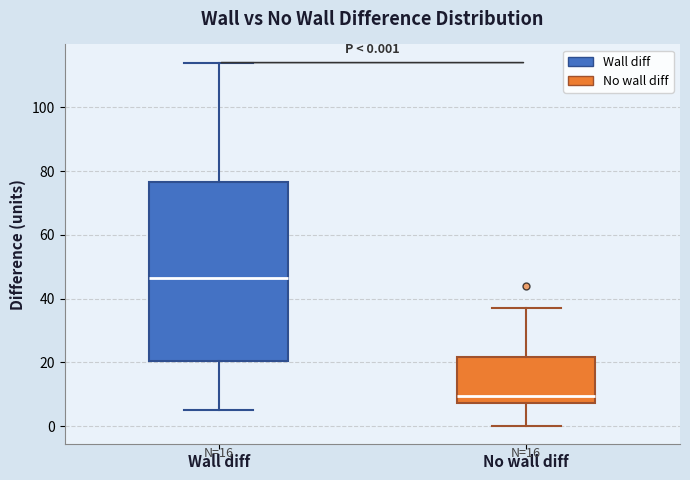

Which box is the tallest, from its lower edge to its upper edge?

Wall diff